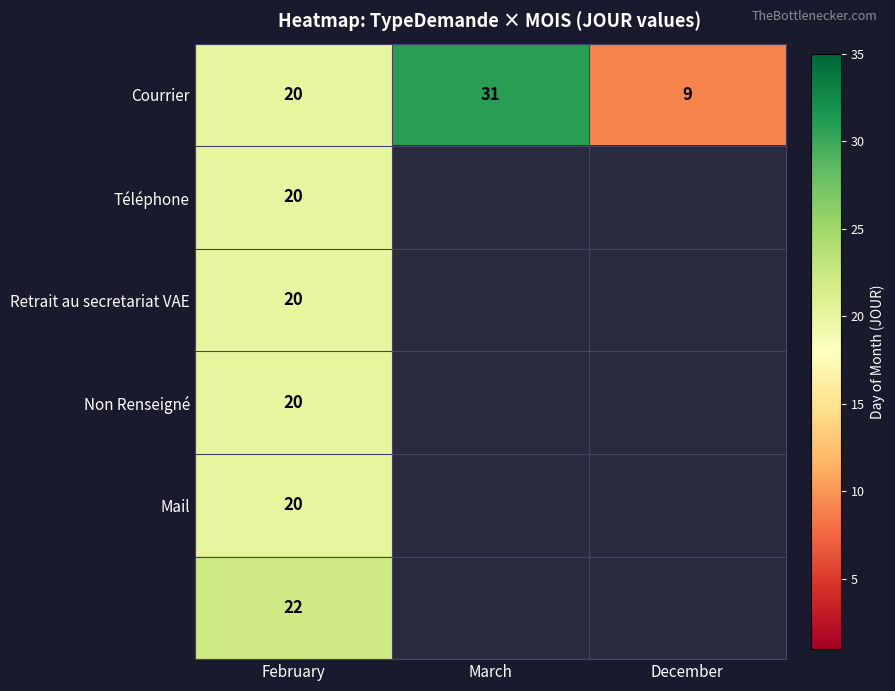

How many data points in Courrier are less than 20?

1